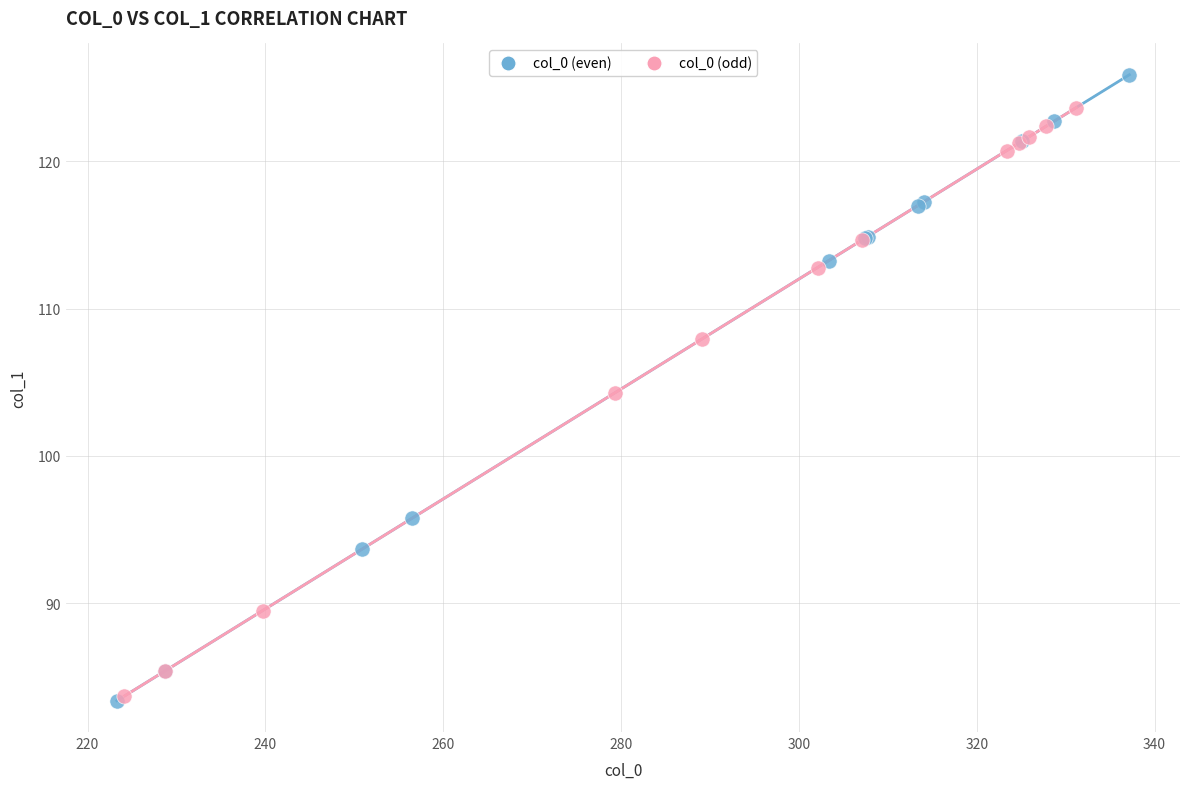

Which series contains the highest Y value?

col_0 (even)